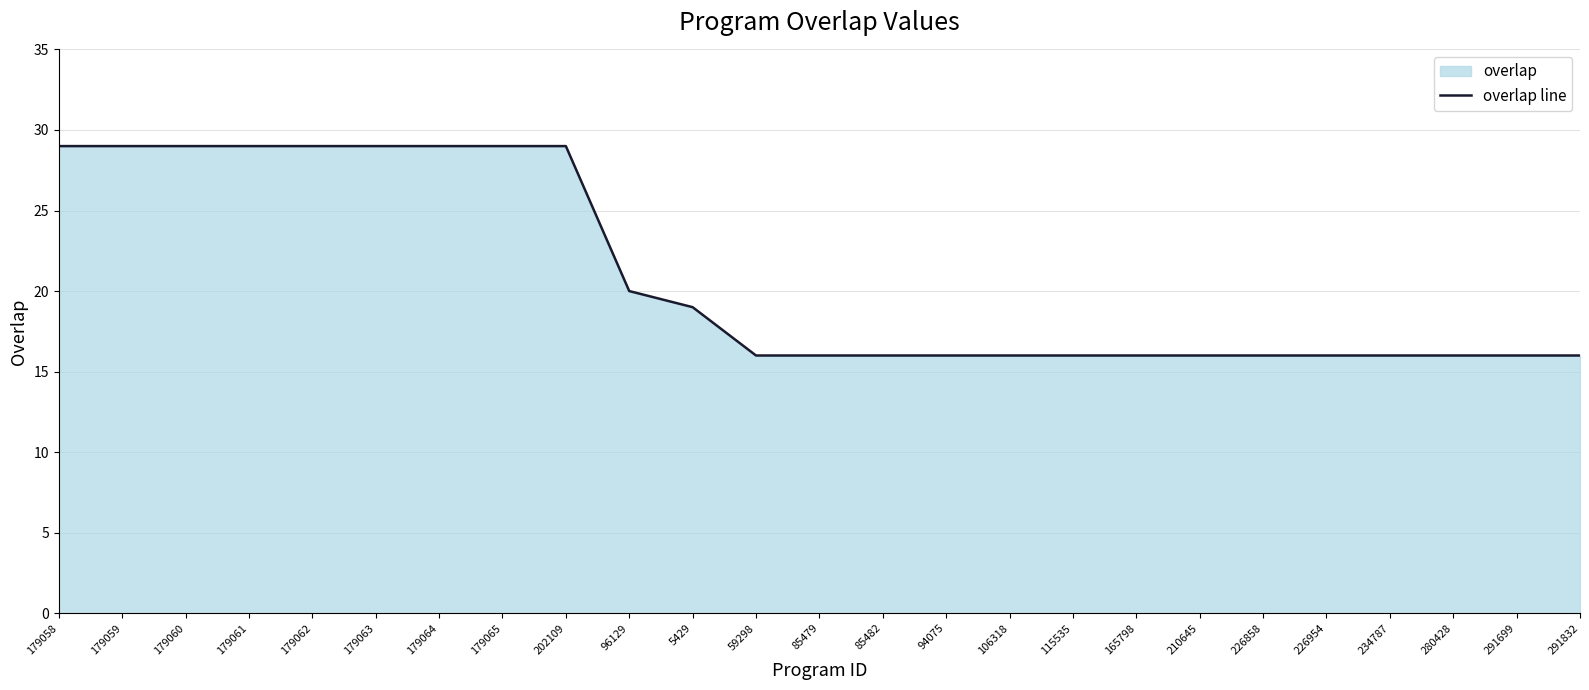

List the labels in order of value, largest first.

179058, 179059, 179060, 179061, 179062, 179063, 179064, 179065, 202109, 96129, 5429, 59298, 85479, 85482, 94075, 106318, 115535, 165798, 210645, 226858, 226954, 234787, 280428, 291699, 291832